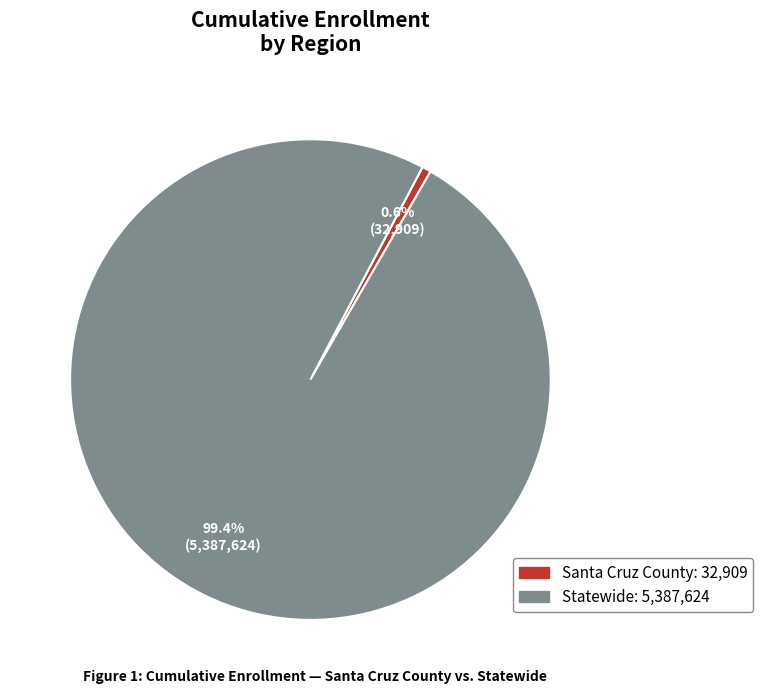

Which slice is the largest?

Statewide